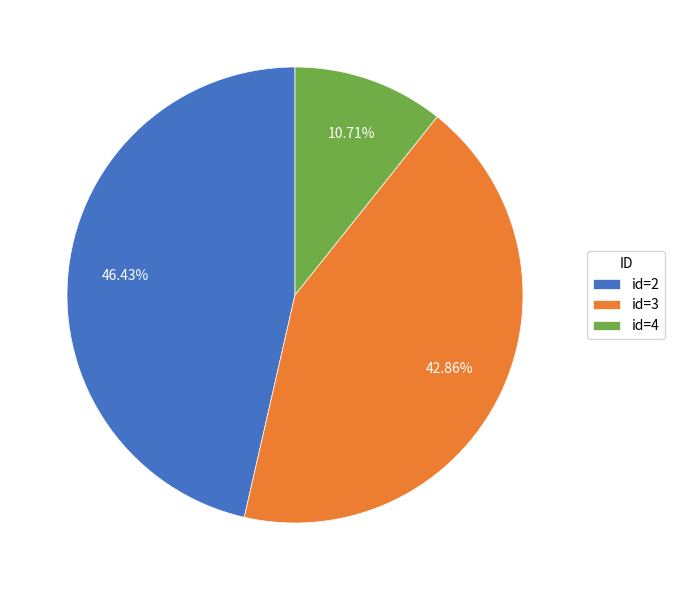

To the nearest percent, what is the difference between the largest and smallest slice percentages?

36%